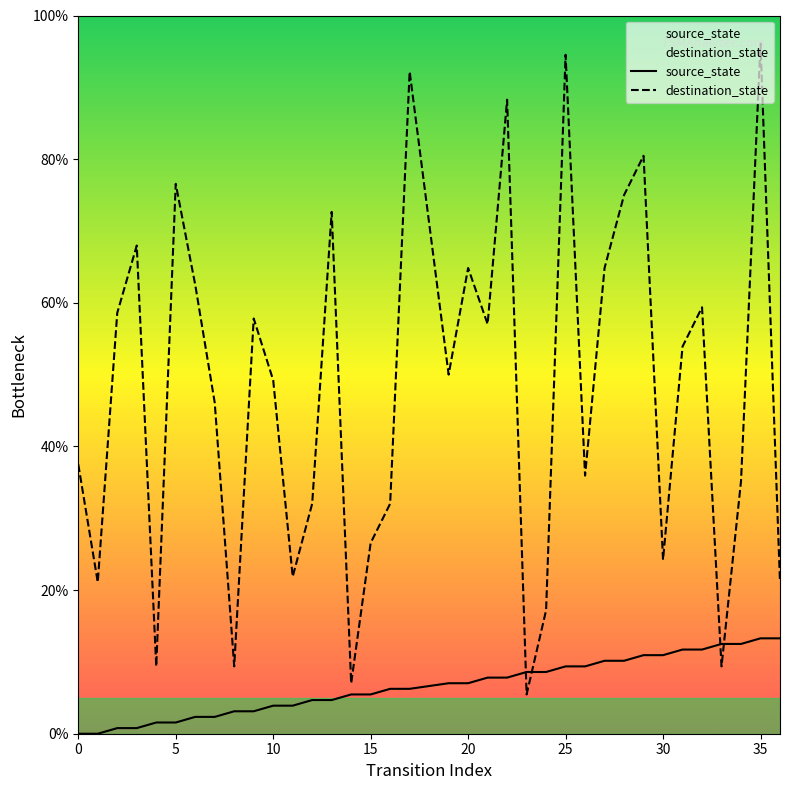

Which series has the largest total across all categories?

destination_state